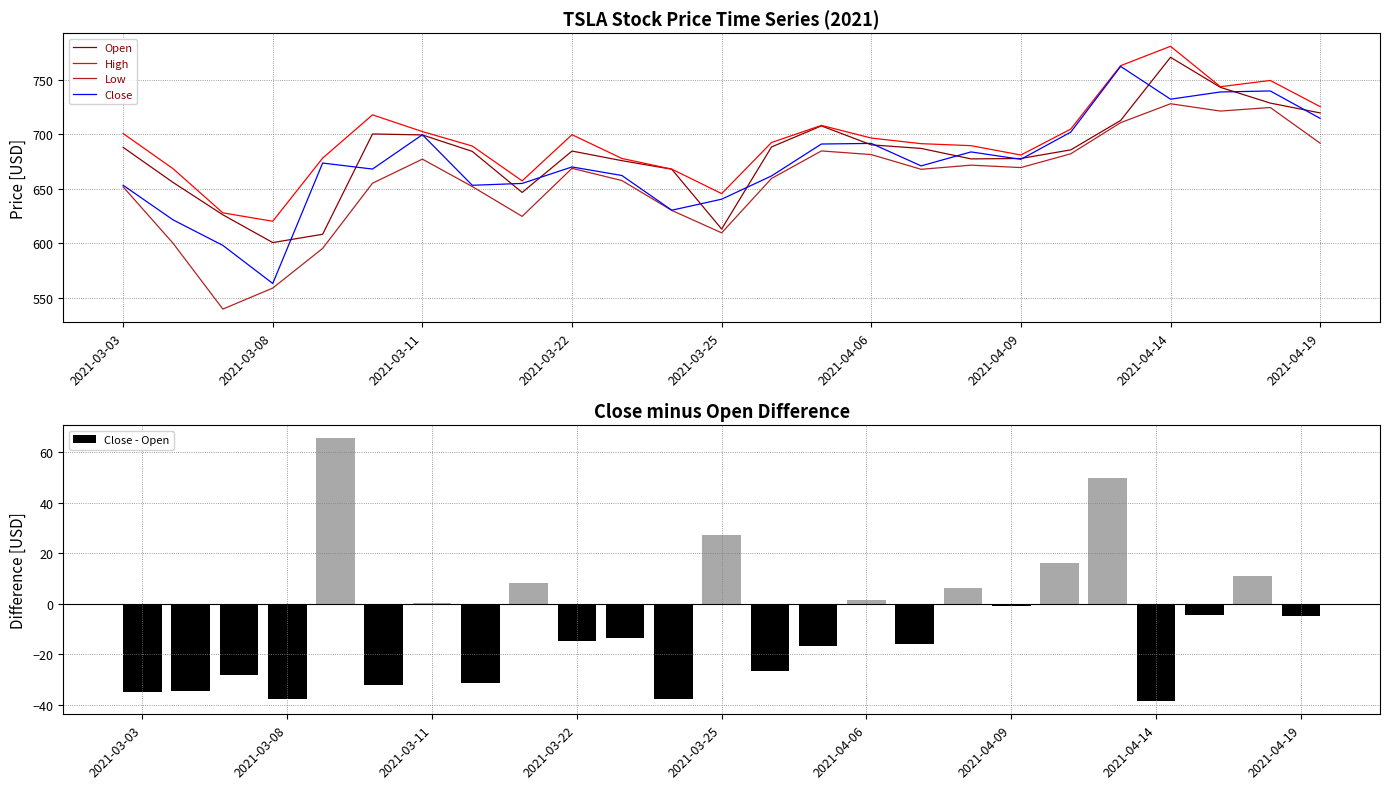

How many groups of bars are there?

25